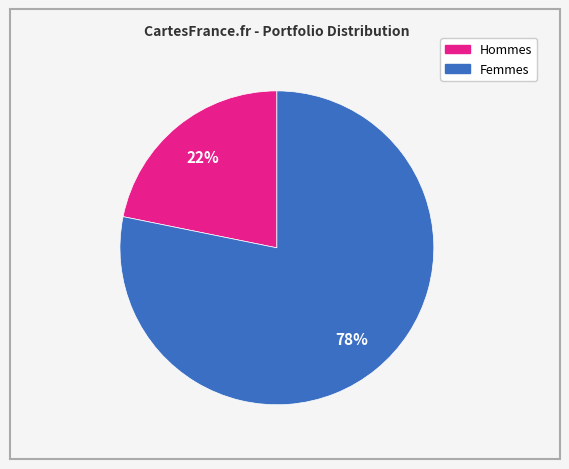

To the nearest percent, what is the average slice percentage?

50%